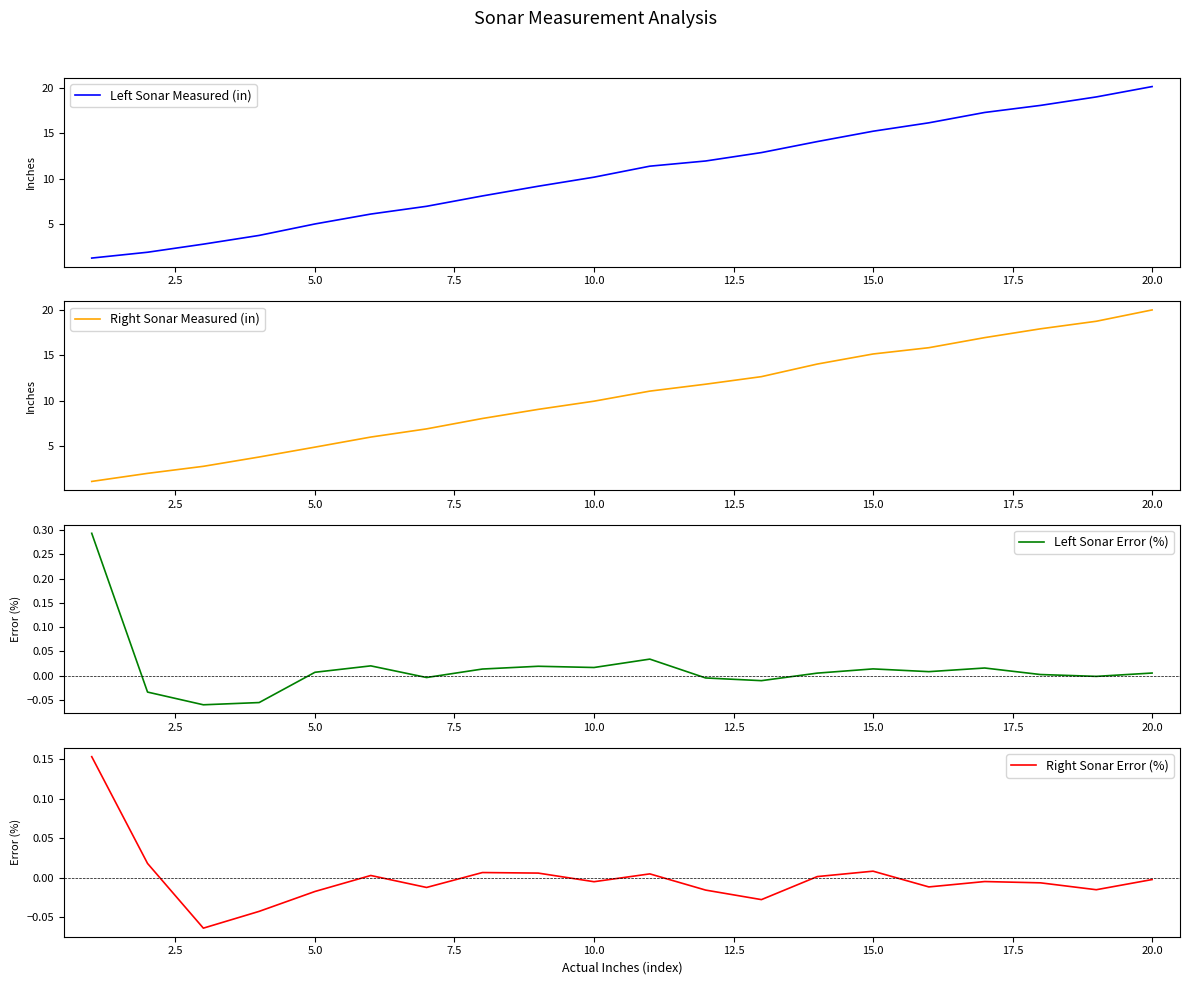

What are all the series names shown in the legend?

Left Sonar Measured (in), Right Sonar Measured (in), Left Sonar Error (%), Right Sonar Error (%)